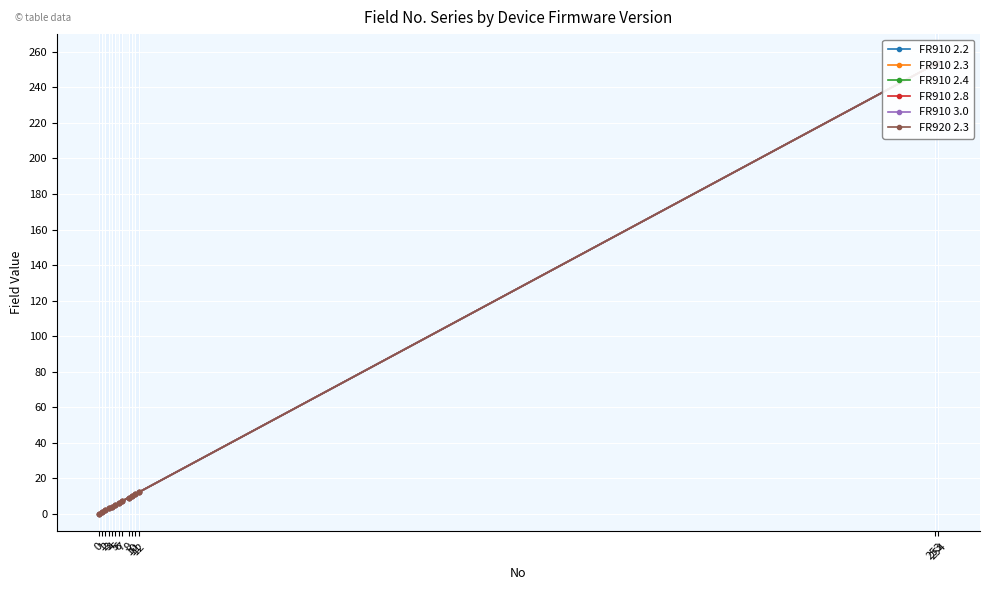

At which label does FR910 2.3 reach its peak?

254